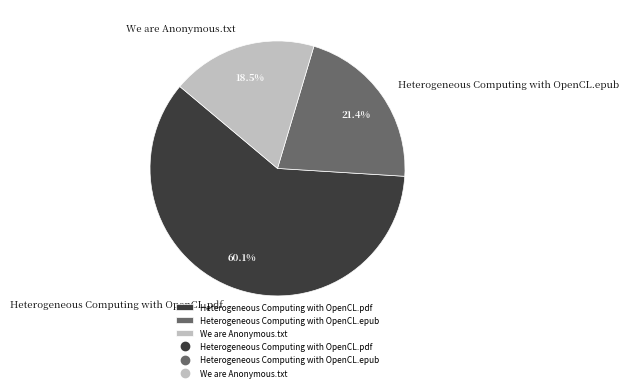

The Heterogeneous Computing with OpenCL.pdf slice represents 60% of the pie. True or false?

True